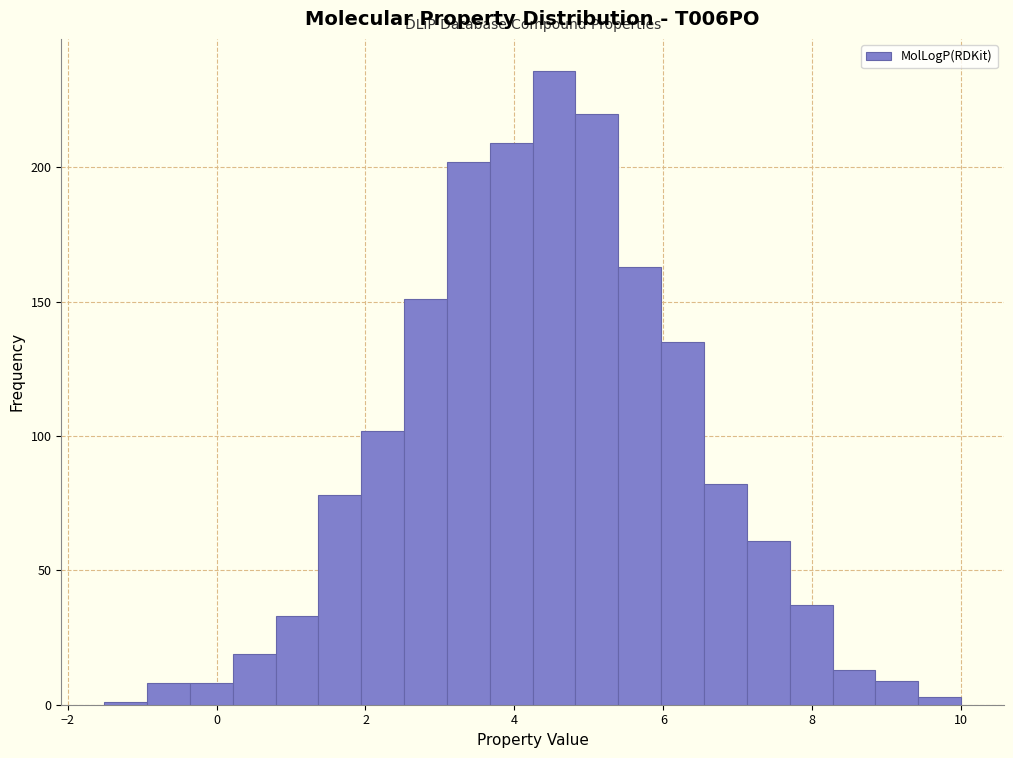

Read against the x-axis, roughly where is the centre of the tallest bar?

4.6